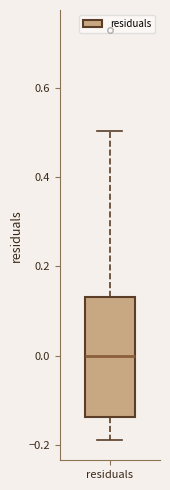

Where does the median line of the box for residuals sit on the y-axis? The values are not printed on the chart, so give them approximately, as read against the axis.

0.00